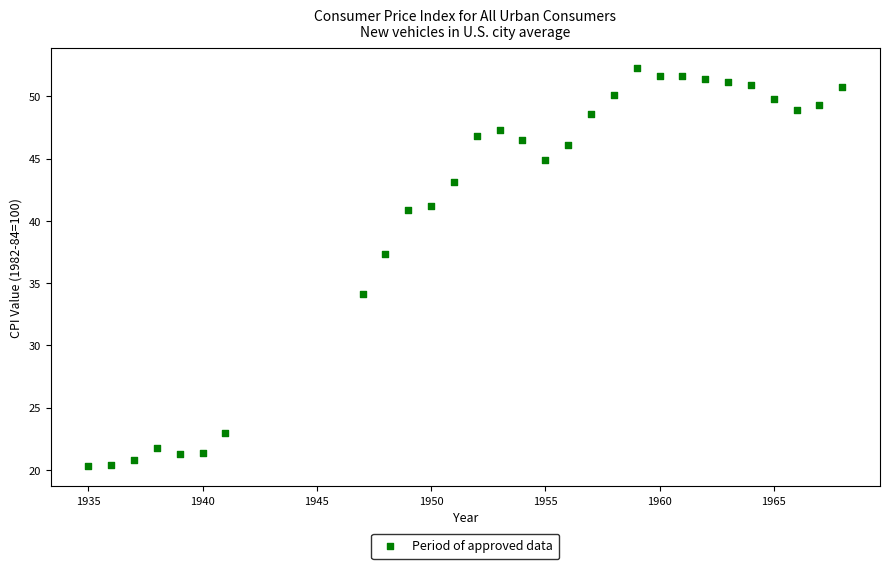

What is the range of X values (max minus min)?

33.0